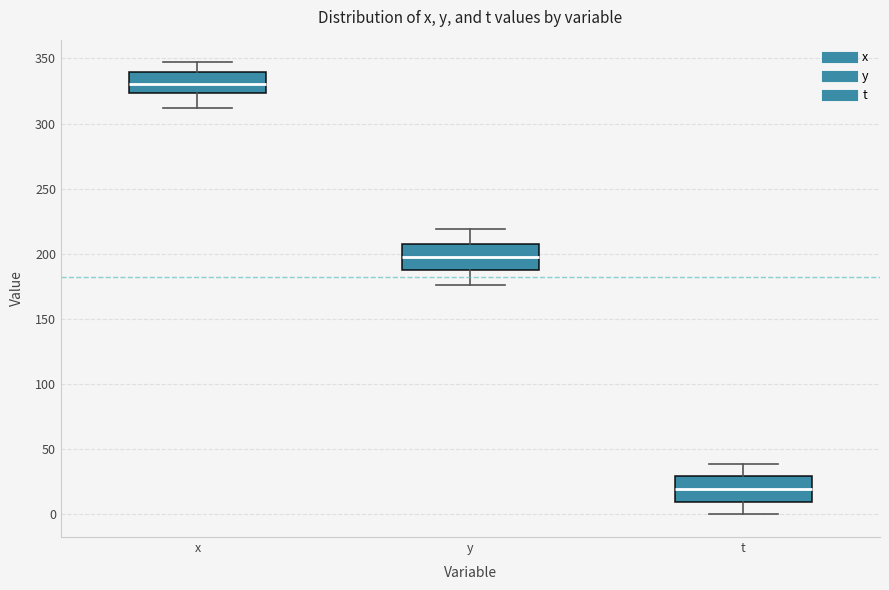

Which box has the highest median line?

x